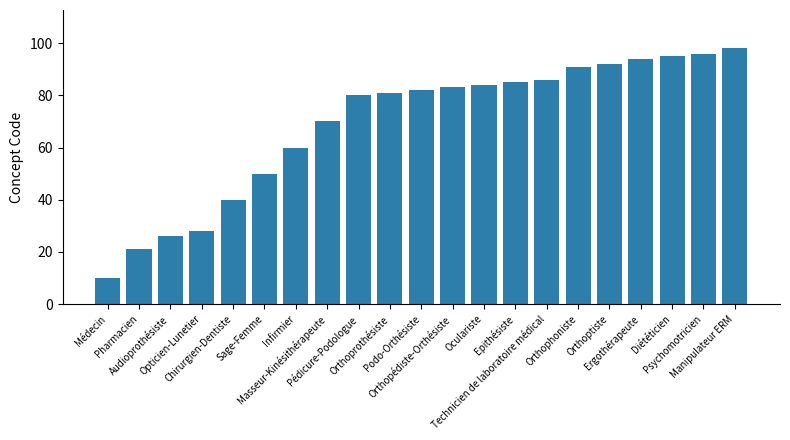

What is the value of the 1st bar from the left?

10